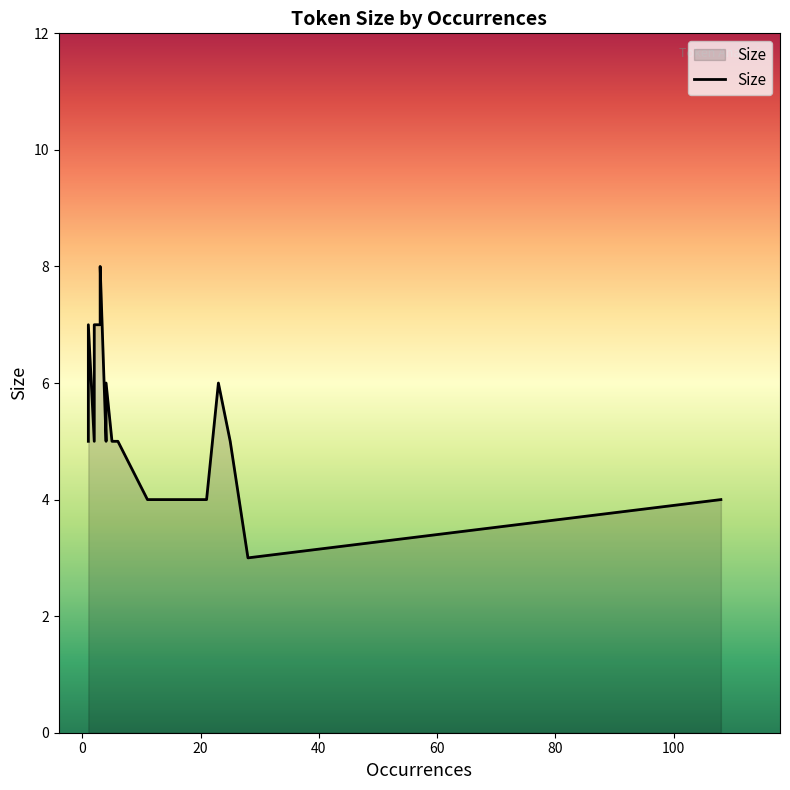

Is it true that the value at 1 is 10?

False